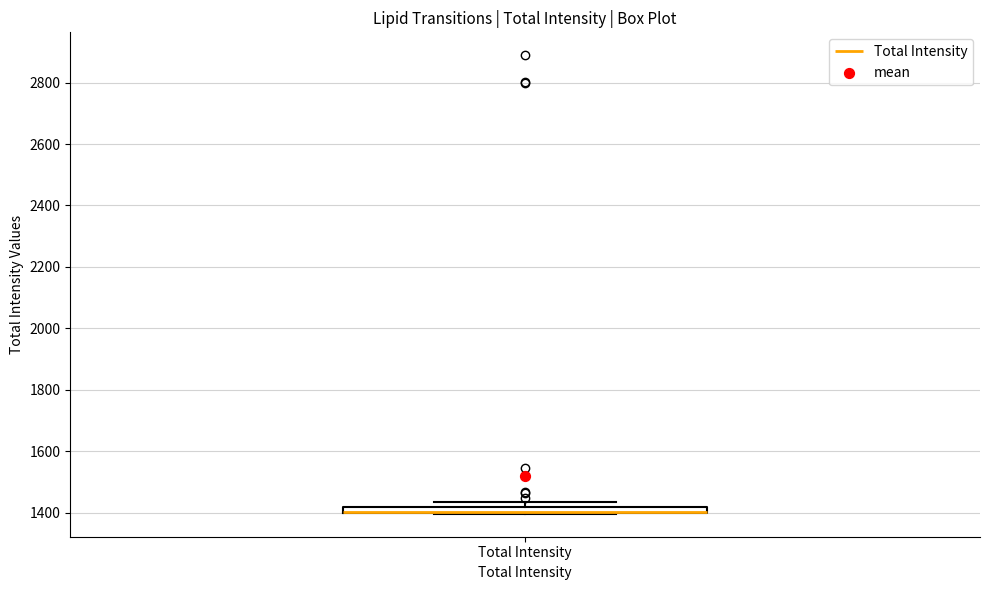

Where is the lower edge of the box for Total Intensity on the y-axis? The values are not printed on the chart, so give them approximately, as read against the axis.

1400